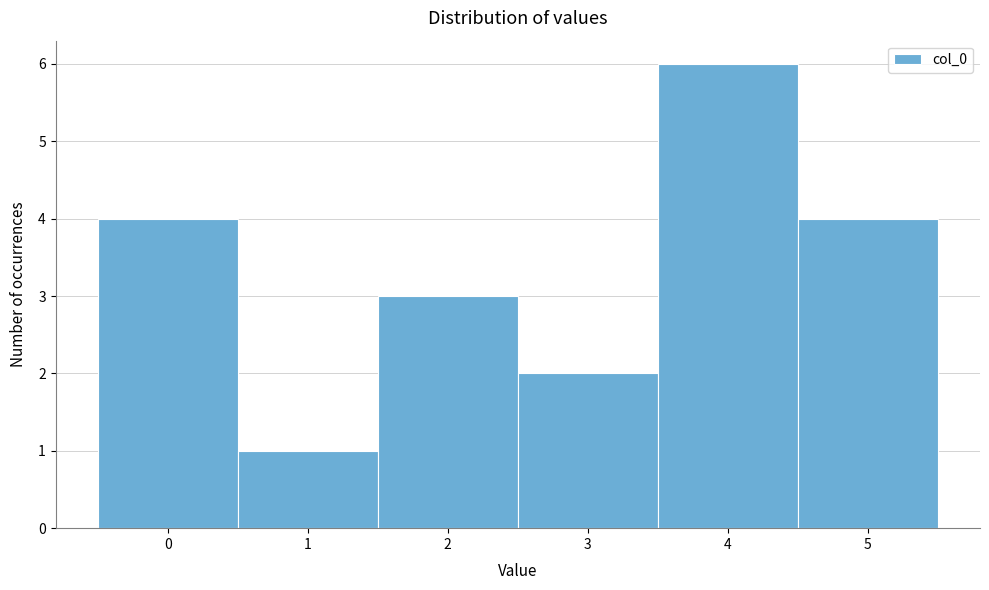

Which range on the x-axis has the tallest bar?

3.5 to 4.5